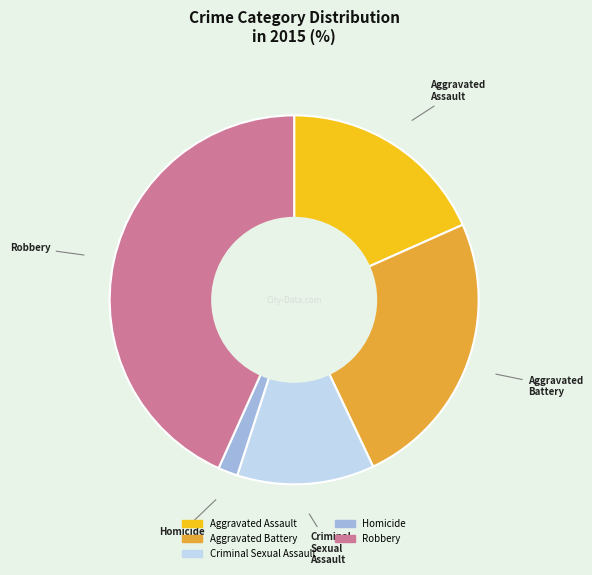

Count the number of slices in the pie.

5